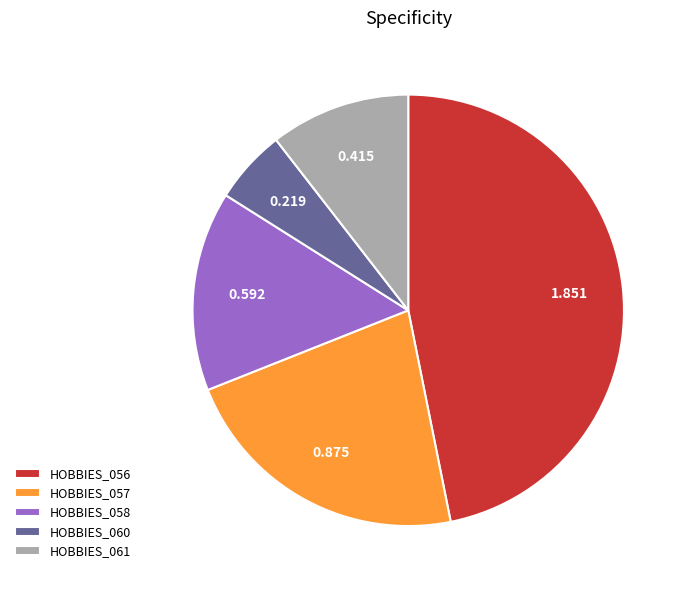

How many slices are in this pie chart?

5